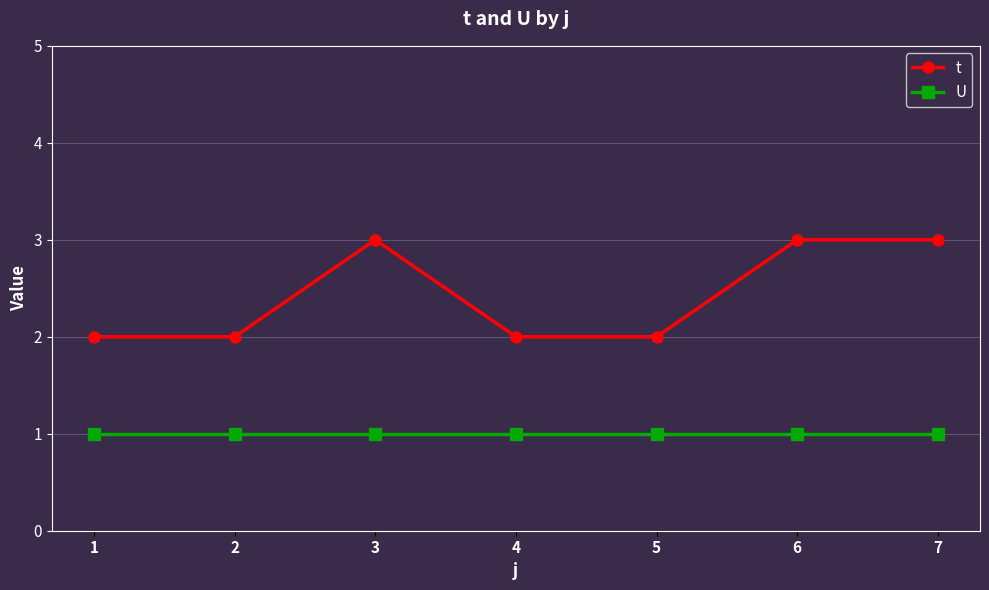

Reading left to right, list all the values displayed in this chart.

t: 1=2	2=2	3=3	4=2	5=2	6=3	7=3
U: 1=1	2=1	3=1	4=1	5=1	6=1	7=1